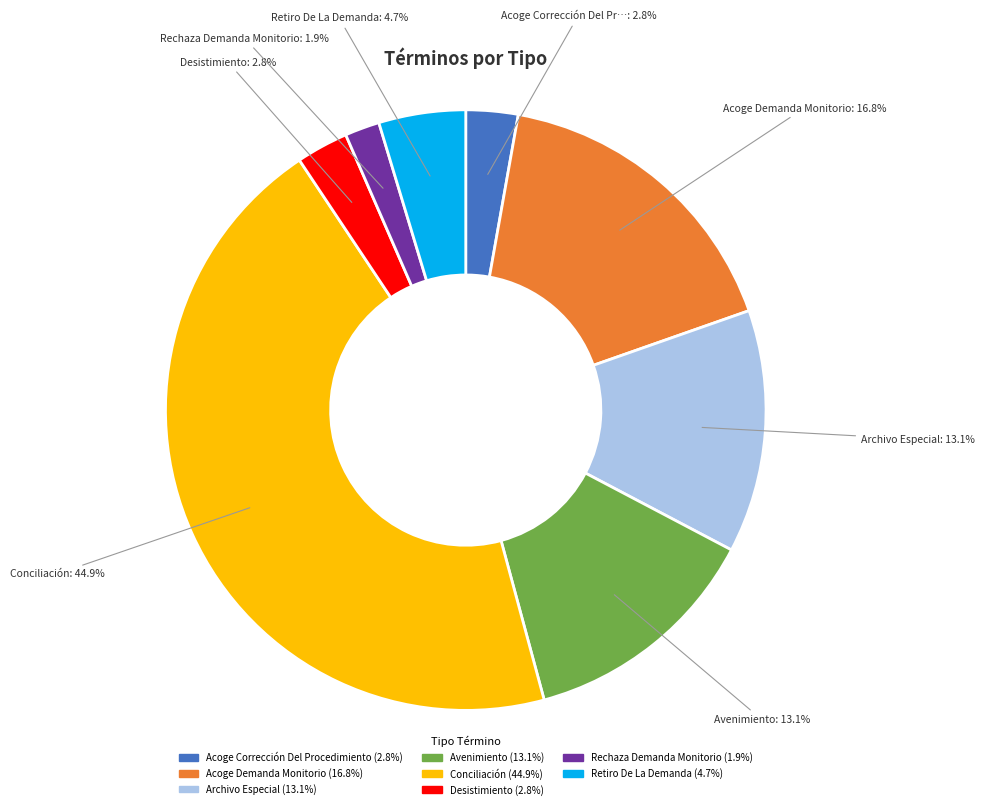

How many segments does this pie chart have?

8